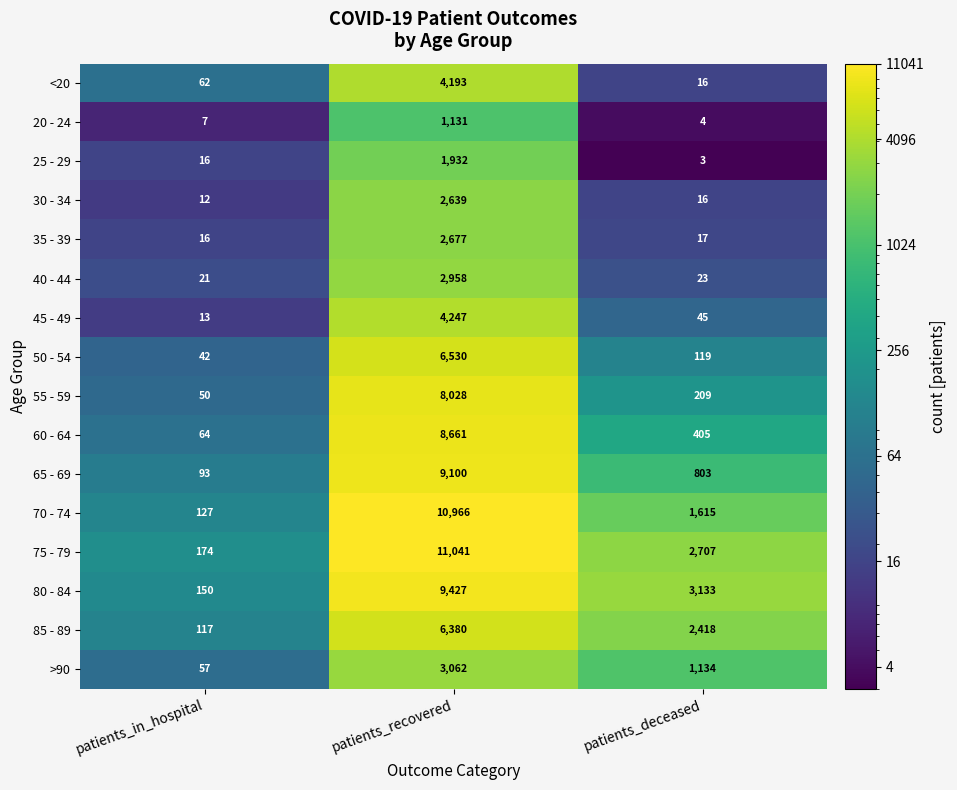

What is the difference between the highest and lowest values at patients_deceased?

3130